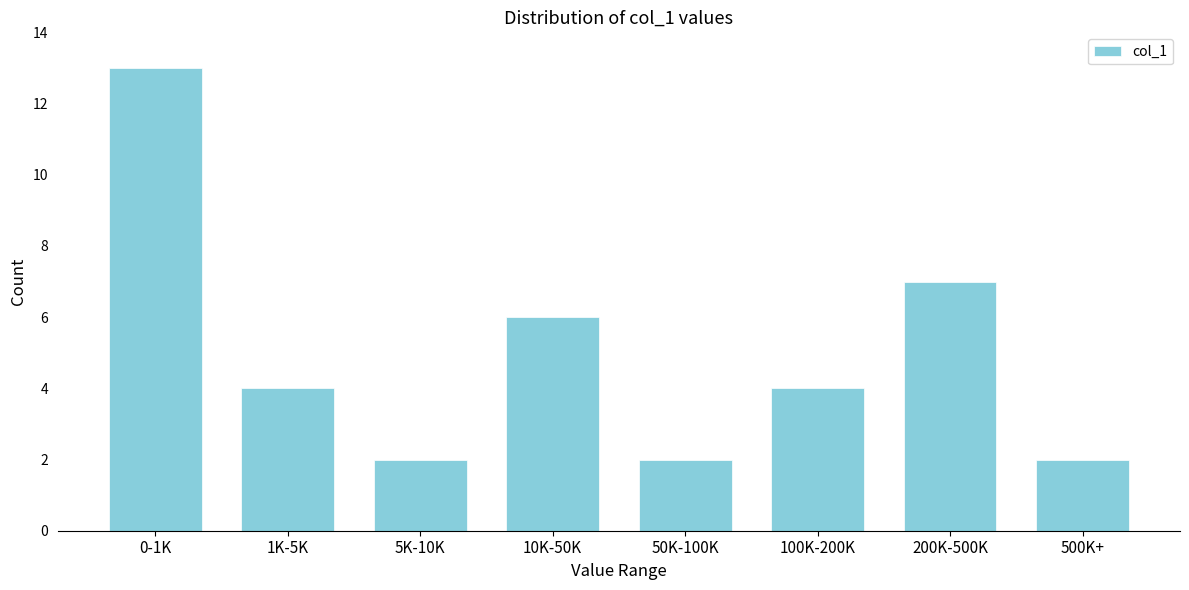

Reading left to right, what are all the values shown in this chart?

0-1K=13	1K-5K=4	5K-10K=2	10K-50K=6	50K-100K=2	100K-200K=4	200K-500K=7	500K+=2